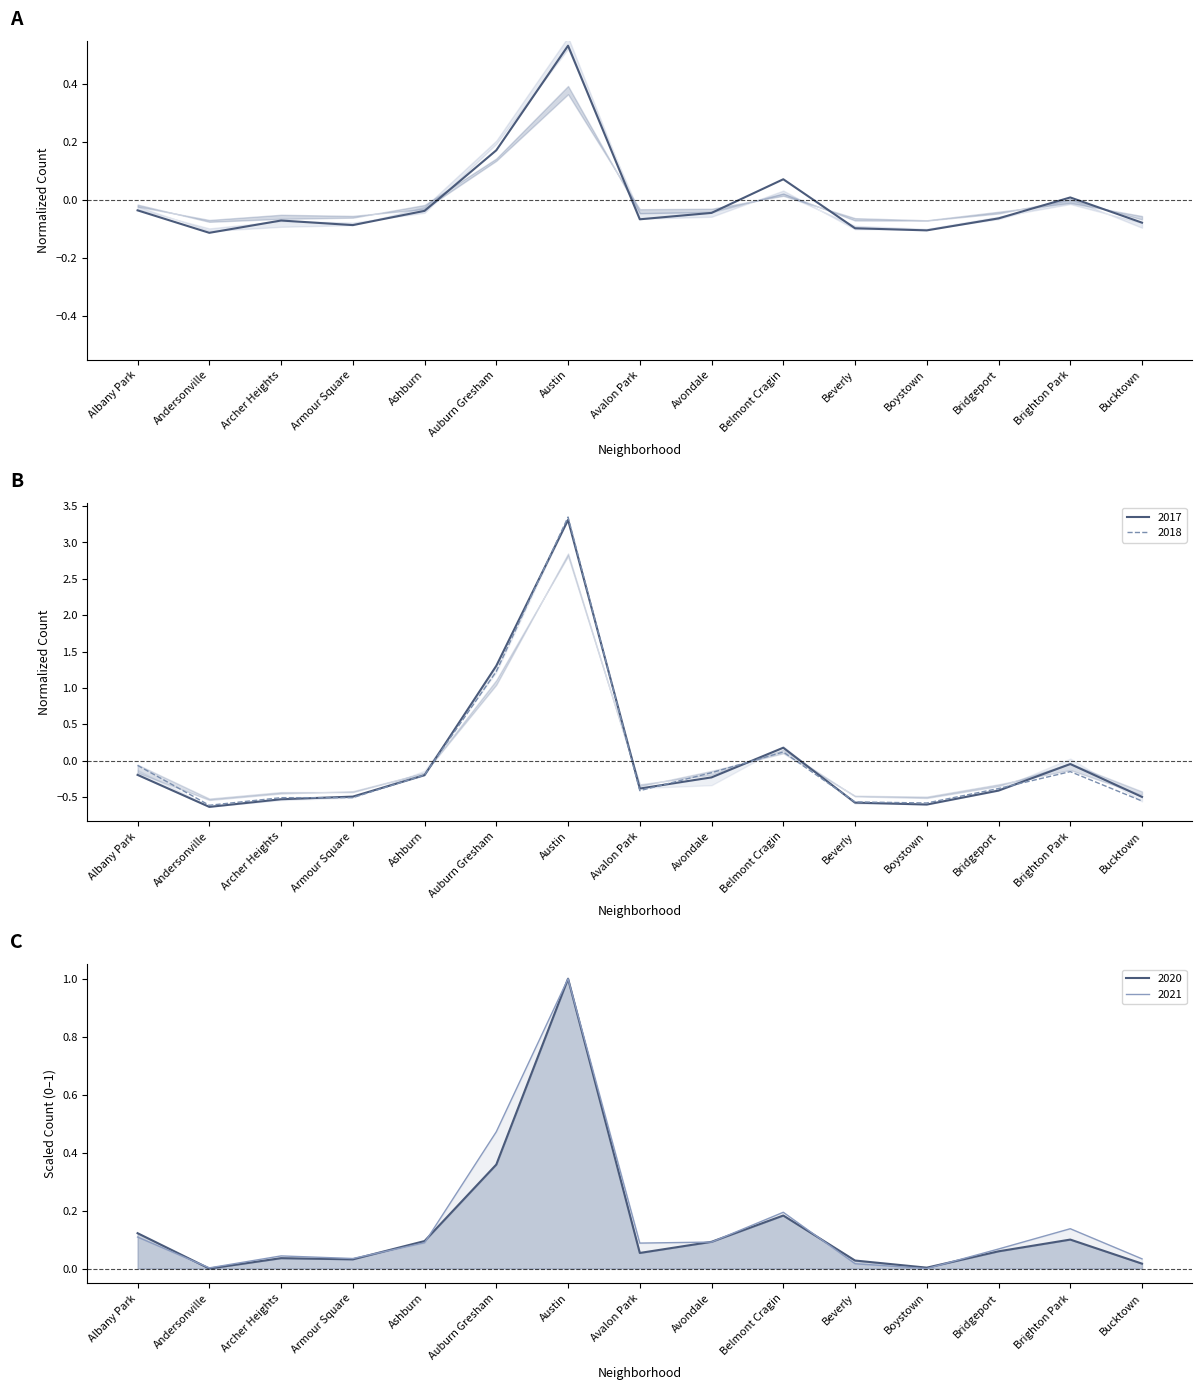

Between Auburn Gresham and Bridgeport, which is larger?

Auburn Gresham